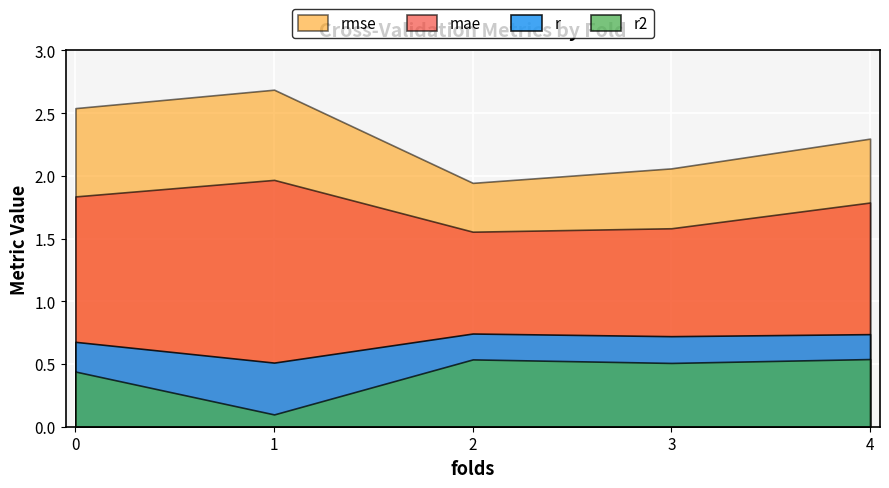

Reading right to left, what are all the values shown in this chart?

r: 0.7	0.7	0.7	0.5	0.7
r2: 0.5	0.5	0.5	0.1	0.4
mae: 1.8	1.6	1.6	2.0	1.8
rmse: 2.3	2.1	1.9	2.7	2.5